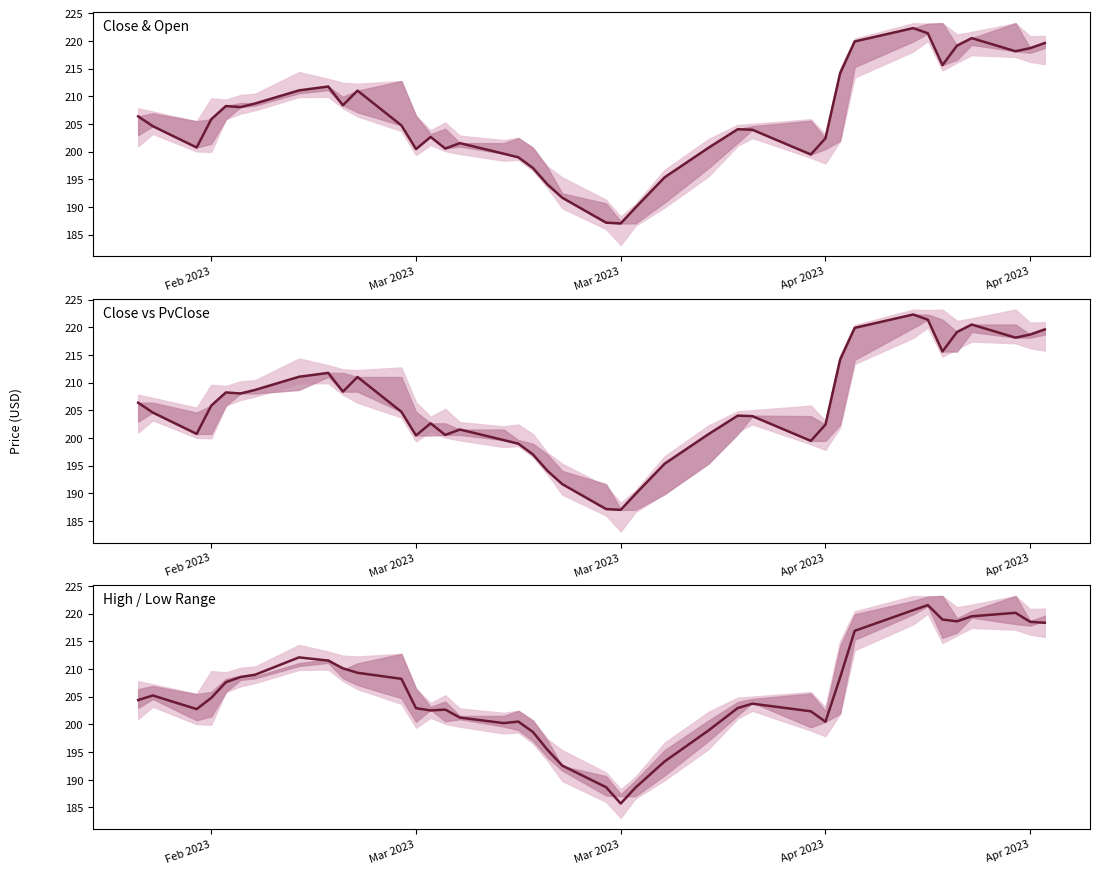

Reading left to right, transcribe all the data shown in this chart.

Close vs Open (price): 206.4	204.6	200.7	205.8	208.2	208.0	208.7	211.1	211.8	208.4	211.0	204.7	200.4	202.6	200.5	201.5	199.6	199.0	197.0	194.0	191.7	187.2	187.0	189.8	195.3	200.7	204.0	203.9	199.5	202.4	214.1	219.9	222.3	221.4	215.6	219.1	220.5	218.1	218.7	219.6
Close: 206.4	204.6	200.7	205.8	208.2	208.0	208.7	211.1	211.8	208.4	211.0	204.7	200.4	202.6	200.5	201.5	199.6	199.0	197.0	194.0	191.7	187.2	187.0	189.8	195.3	200.7	204.0	203.9	199.5	202.4	214.1	219.9	222.3	221.4	215.6	219.1	220.5	218.1	218.7	219.6
High-Low Band: 204.4	205.2	202.8	204.8	207.6	208.5	209.0	212.1	211.5	210.1	209.3	208.2	202.9	202.5	202.7	201.2	200.2	200.5	198.6	195.4	192.6	188.6	185.7	188.5	193.3	198.9	202.9	203.7	202.4	200.5	208.4	216.9	220.6	221.5	218.9	218.6	219.5	220.1	218.5	218.3